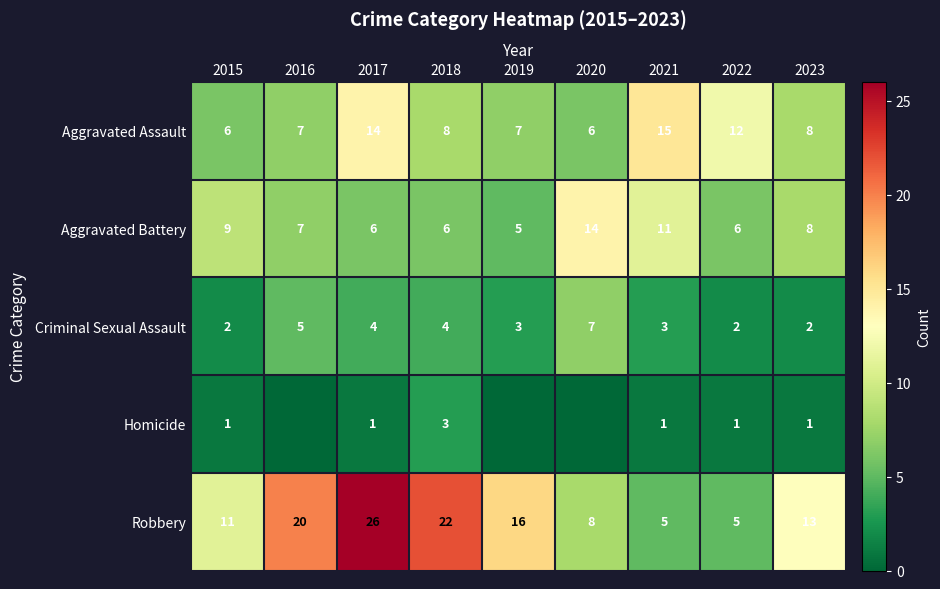

What is the spread (max minus min) of values at 2015?

10